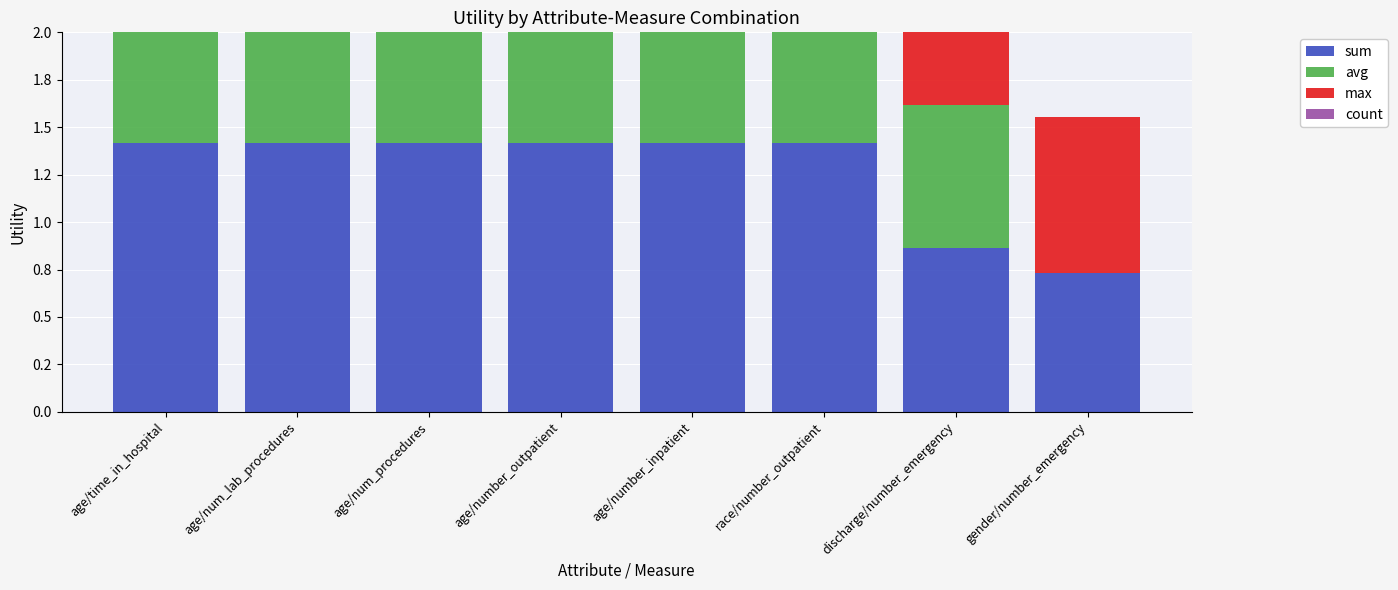

What is the difference between the maximum and second lowest values in the count series?

0.7